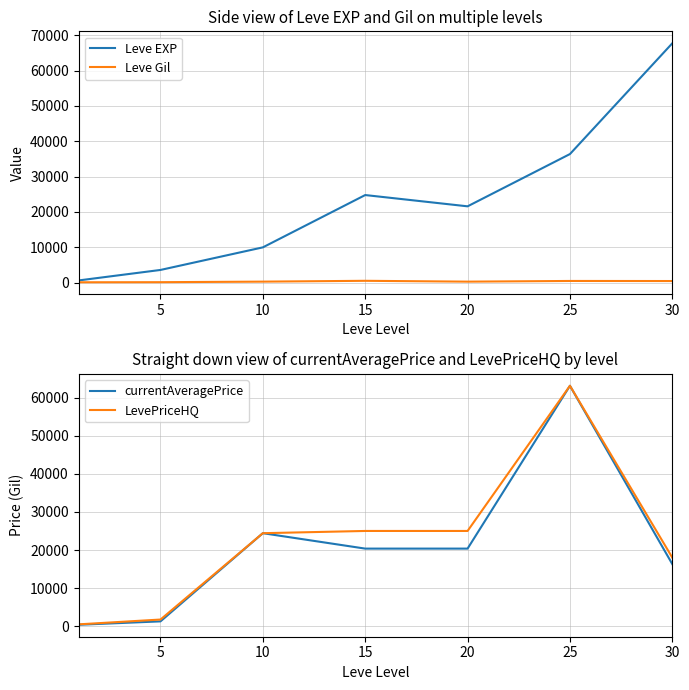

Rank the series by their maximum value, from lowest to highest.

Leve Gil, currentAveragePrice, LevePriceHQ, Leve EXP